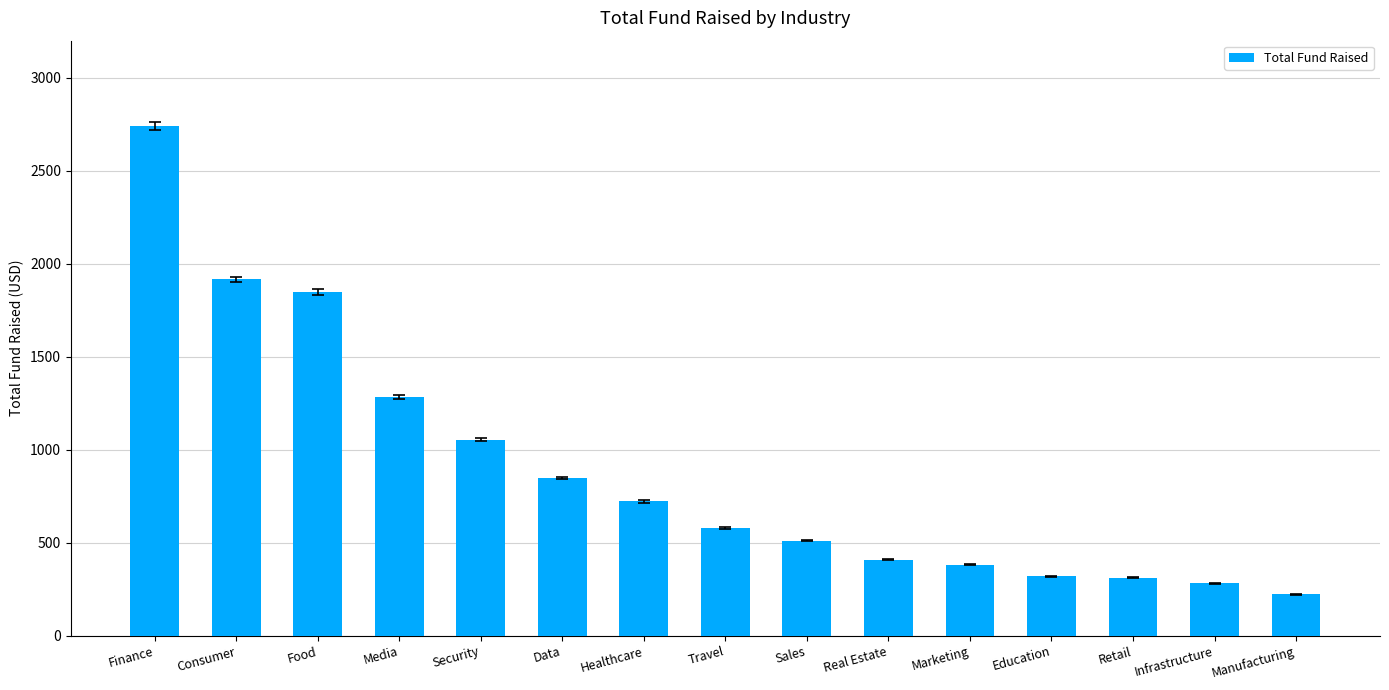

What is the smallest value displayed?

222